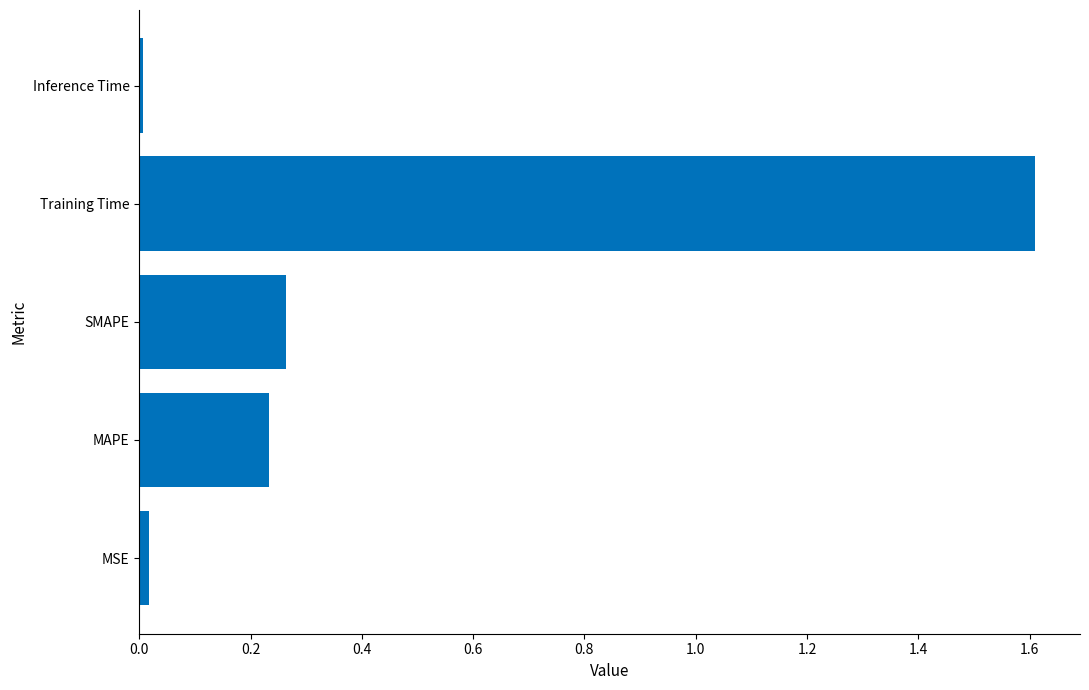

Which has a higher value, MAPE or Inference Time?

MAPE